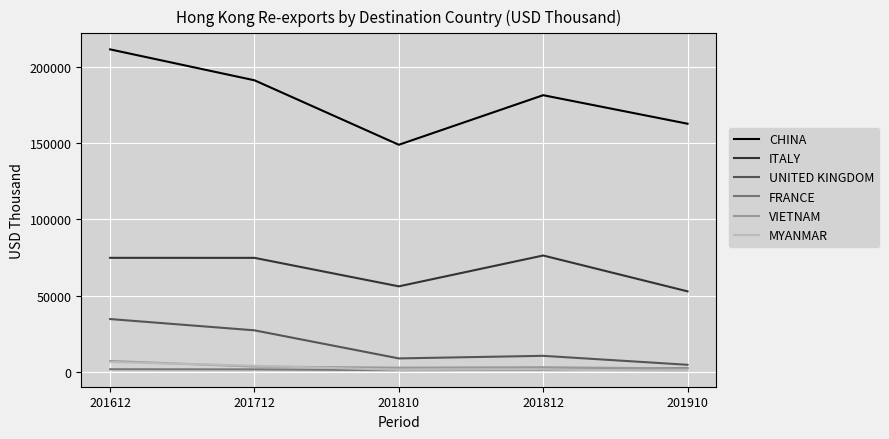

How many categories are shown in the chart?

5